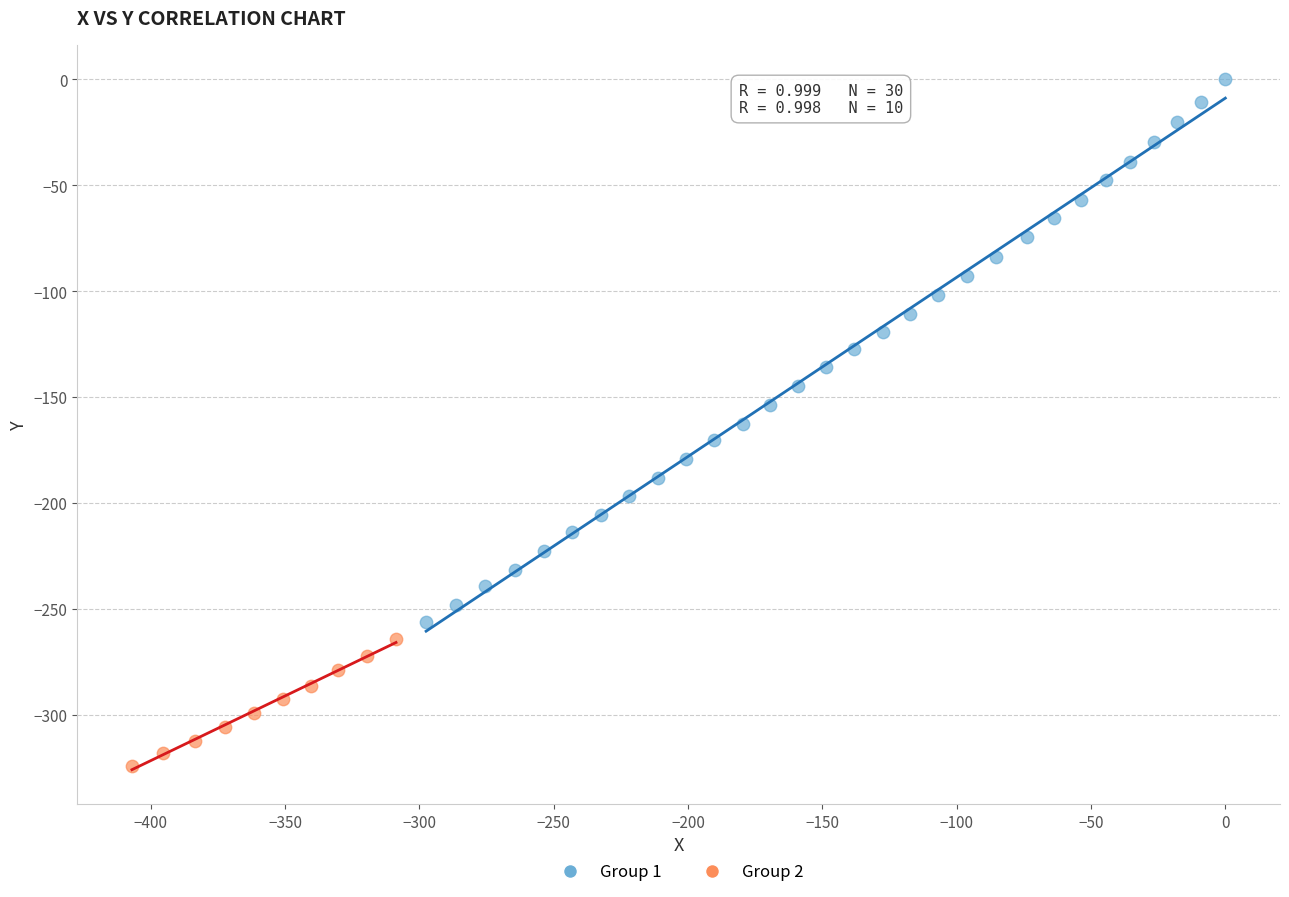

Which series contains the lowest Y value?

Group 2